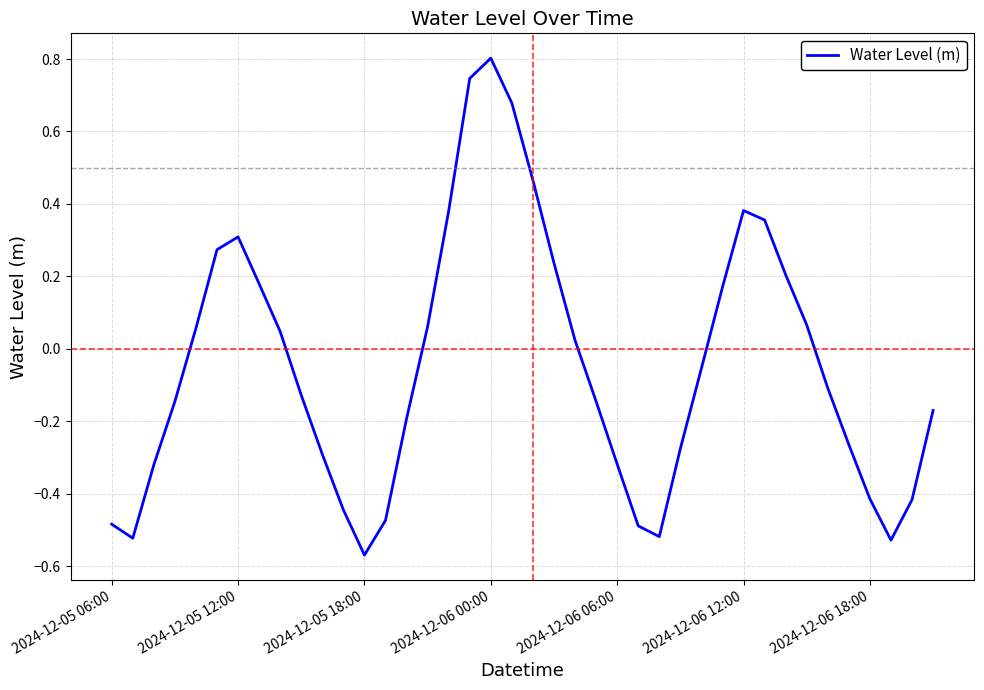

What is the greatest value displayed?

0.8